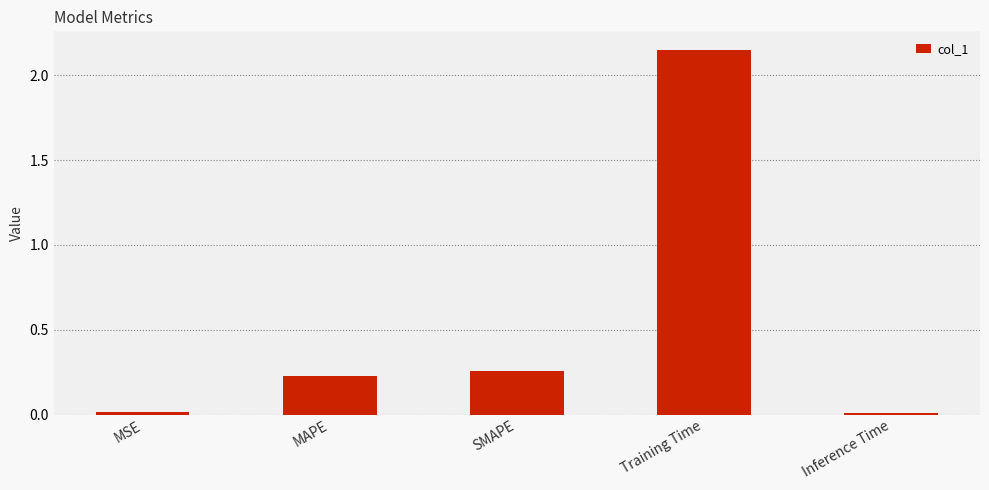

Which label corresponds to the largest value in the chart?

Training Time